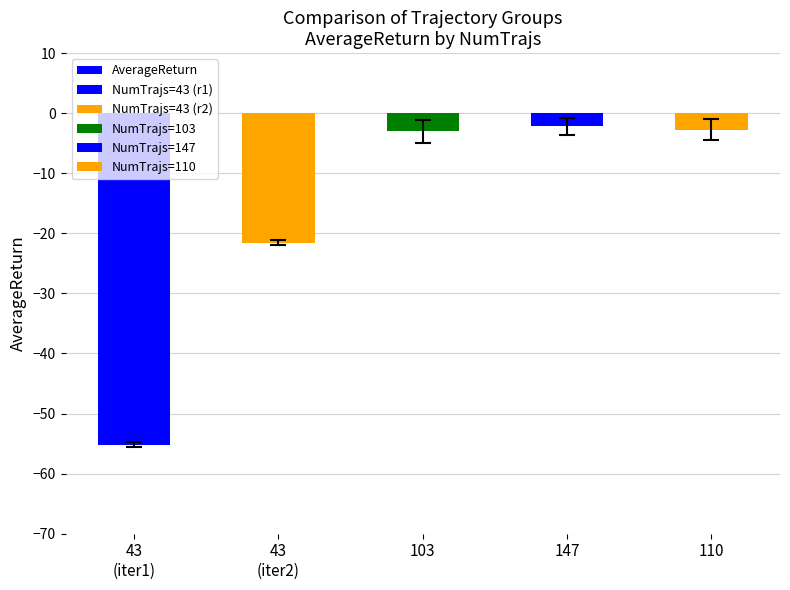

What is the sum of the values at 43
(iter2) and 103?

-24.6